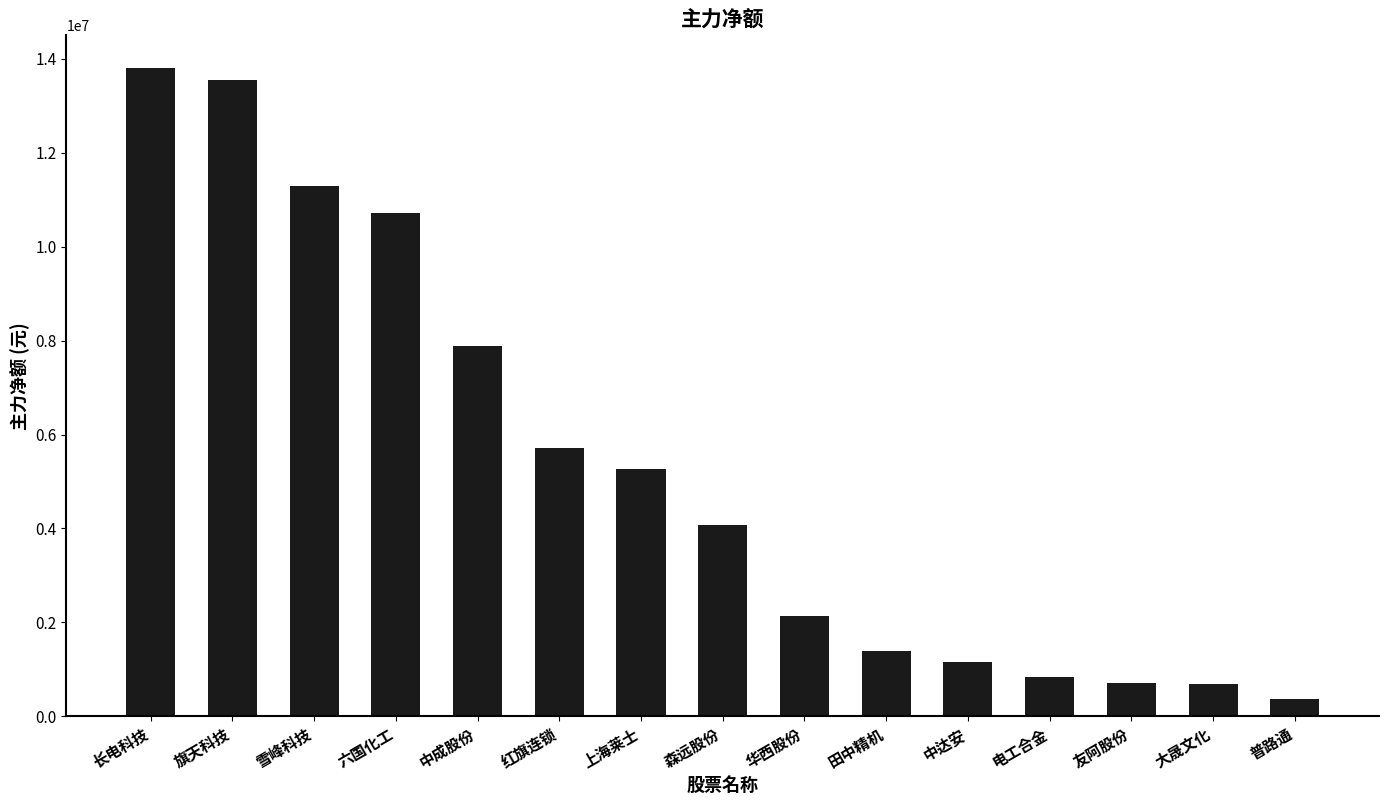

Read the value at 田中精机, to the nearest 10.

1395420